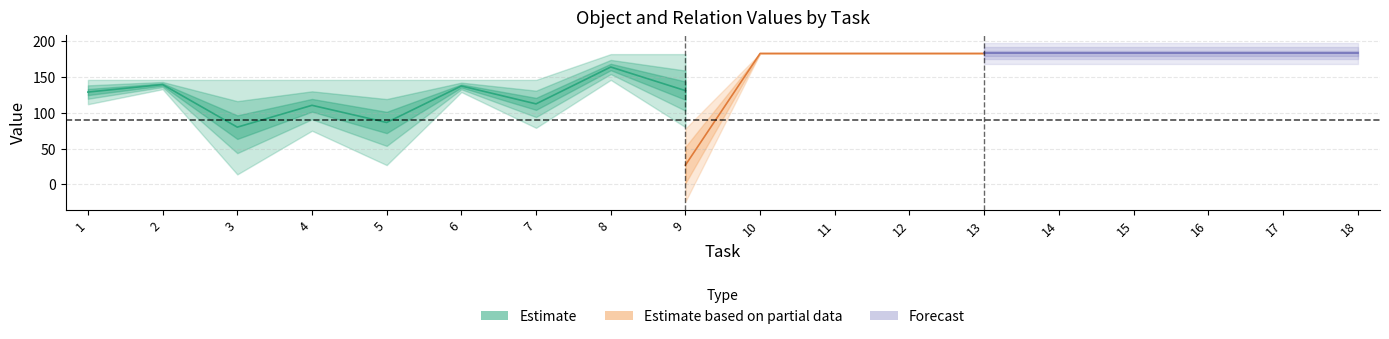

Which has a higher value, 13 or 2?

13